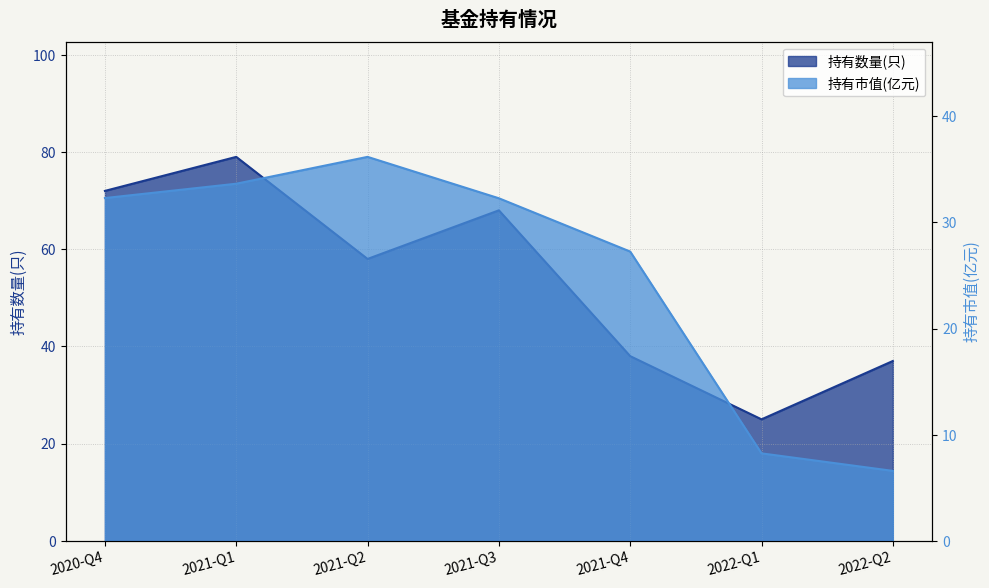

What is the highest value of the 持有市值(亿元) series?

36.2